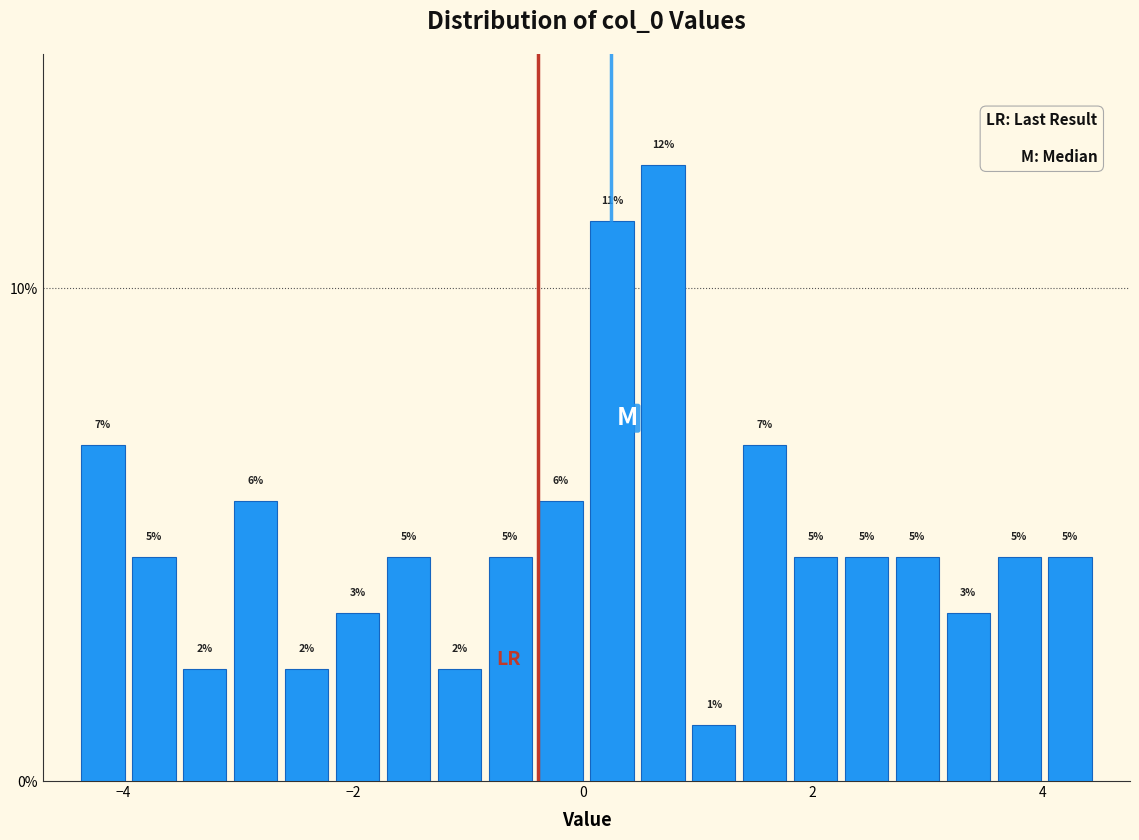

Around what value on the x-axis is the tallest bar? Give the approximate position of its centre, as read against the axis.

0.6